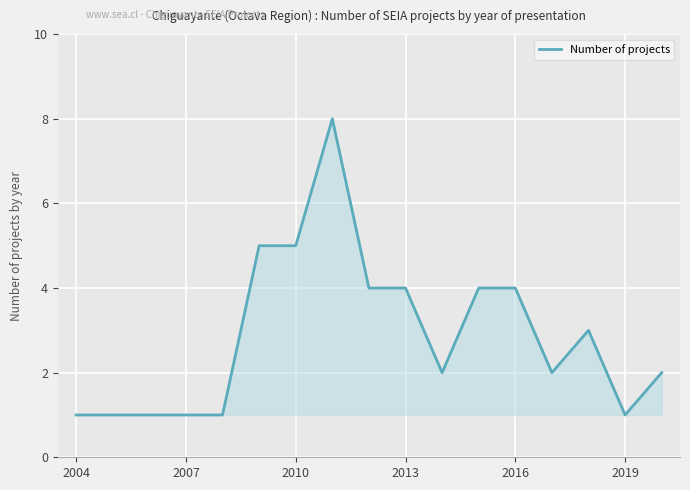

What is the maximum value shown in the chart?

8